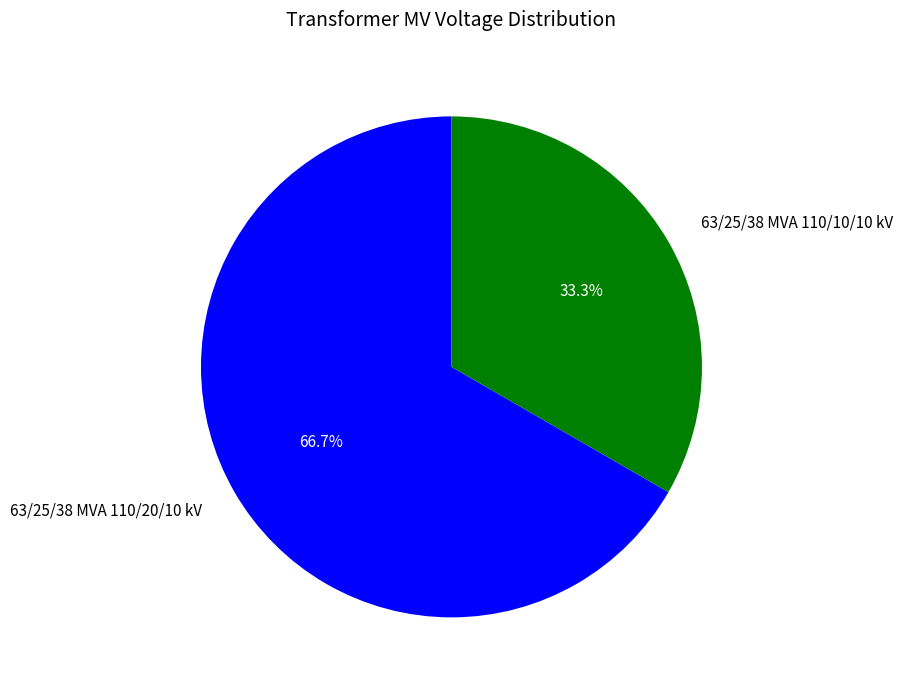

Which slice represents more than half of the pie?

63/25/38 MVA 110/20/10 kV